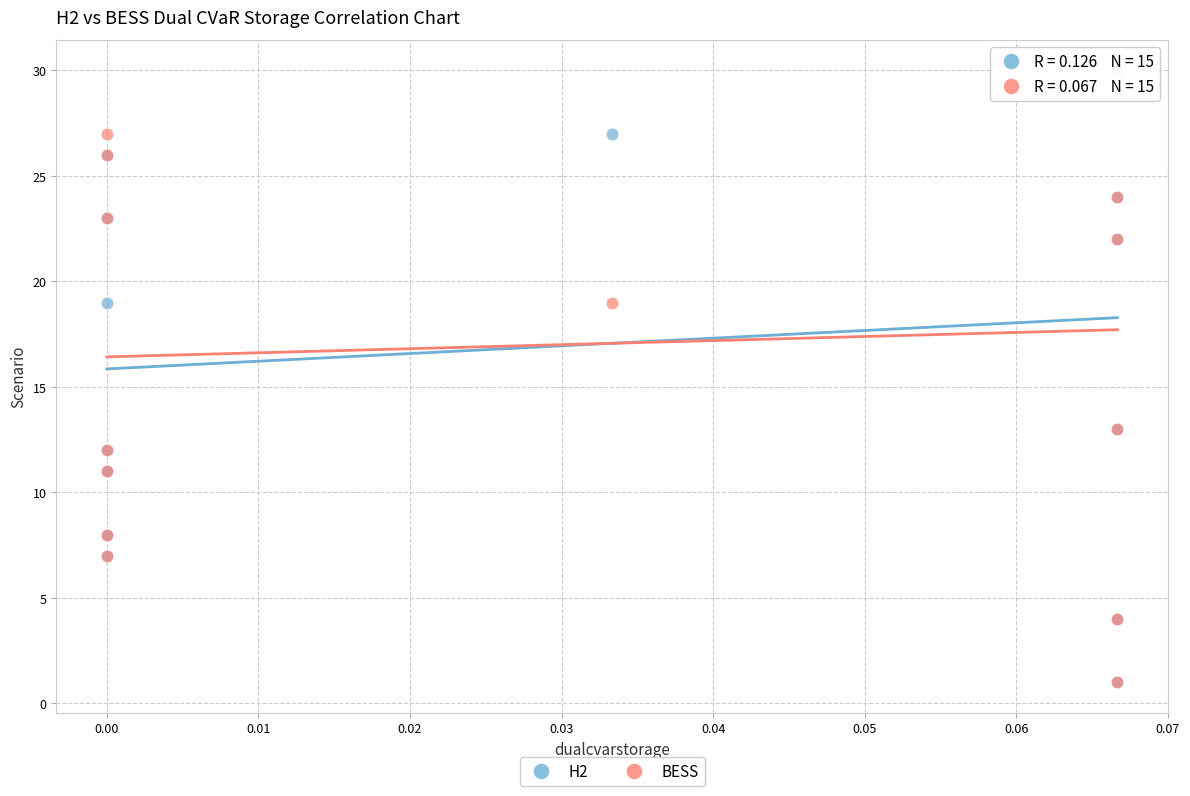

What are all the series names shown in the legend?

H2, BESS